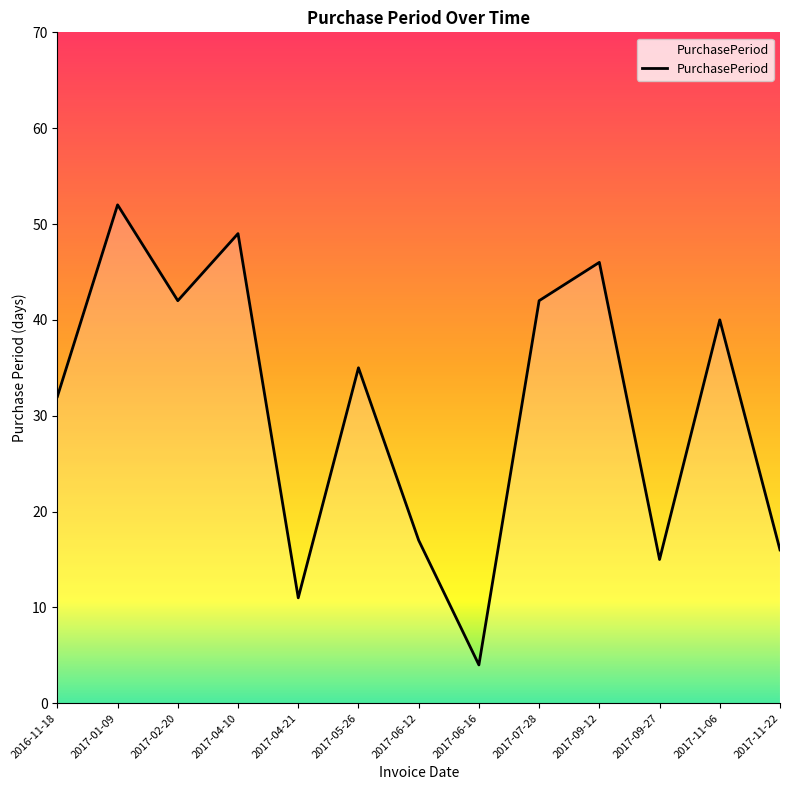

True or false: the data shows 18 at 2017-04-10.

False